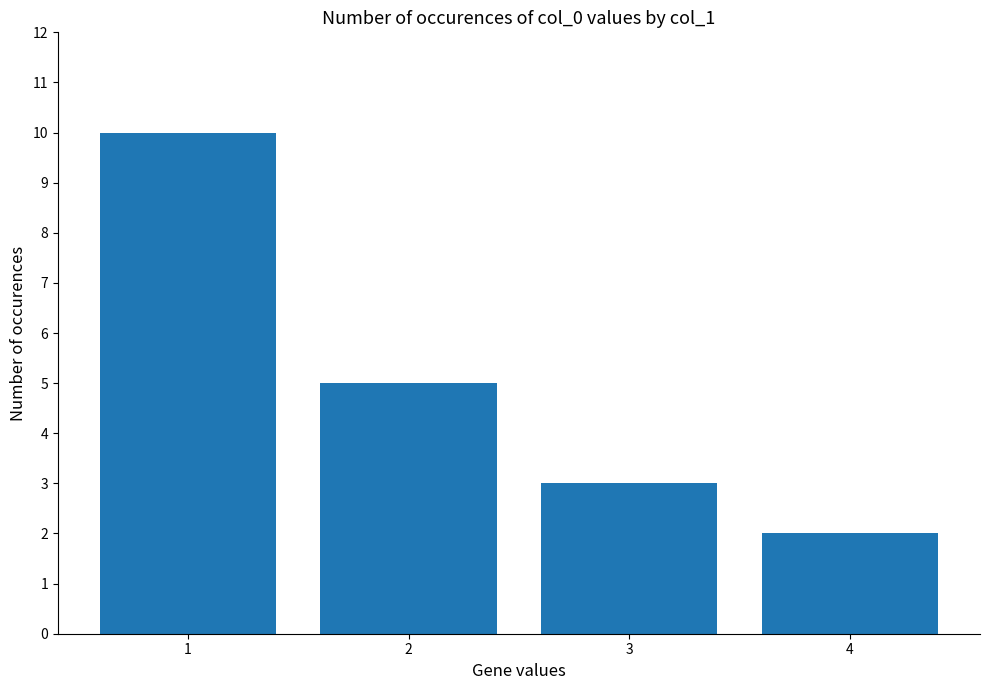

The chart shows a value of 5 at 2. True or false?

True